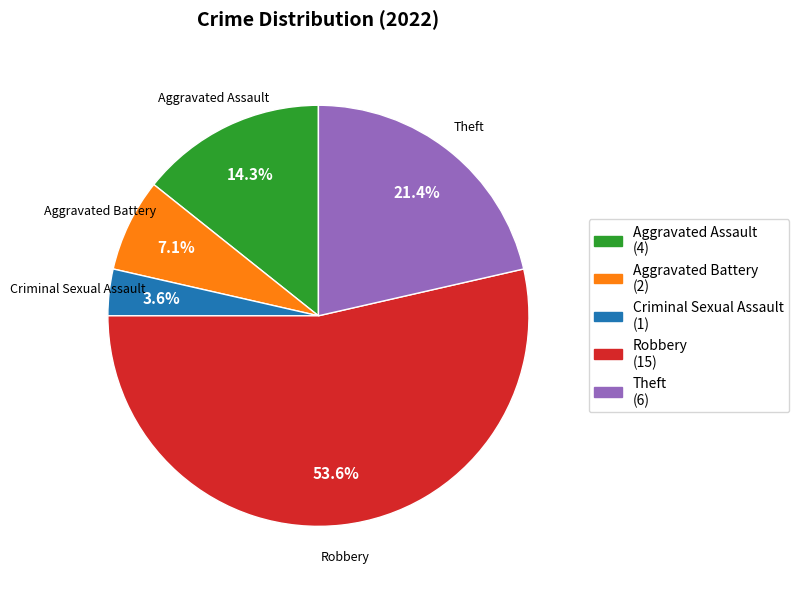

How many segments does this pie chart have?

5